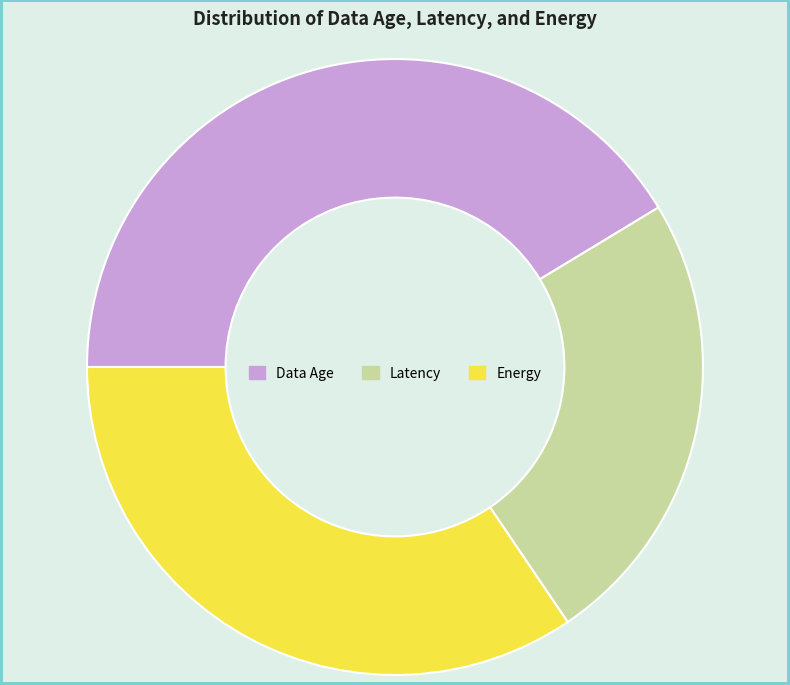

Is Energy the majority of the pie?

No